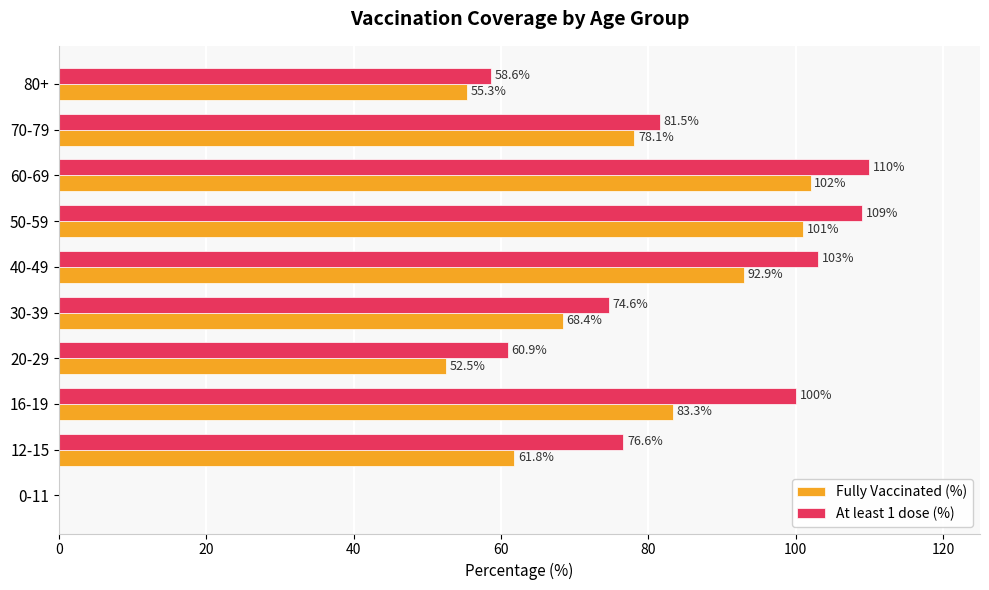

What is the sum of all Fully Vaccinated (%) values?

695.3